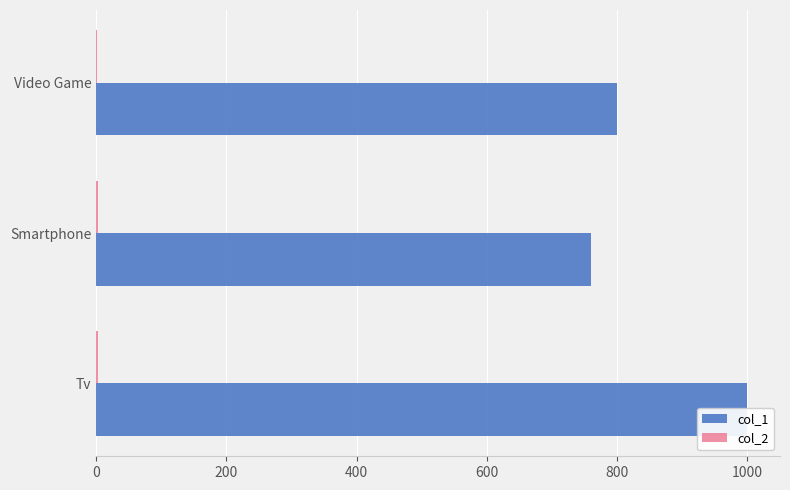

How many bars are there in each group?

2